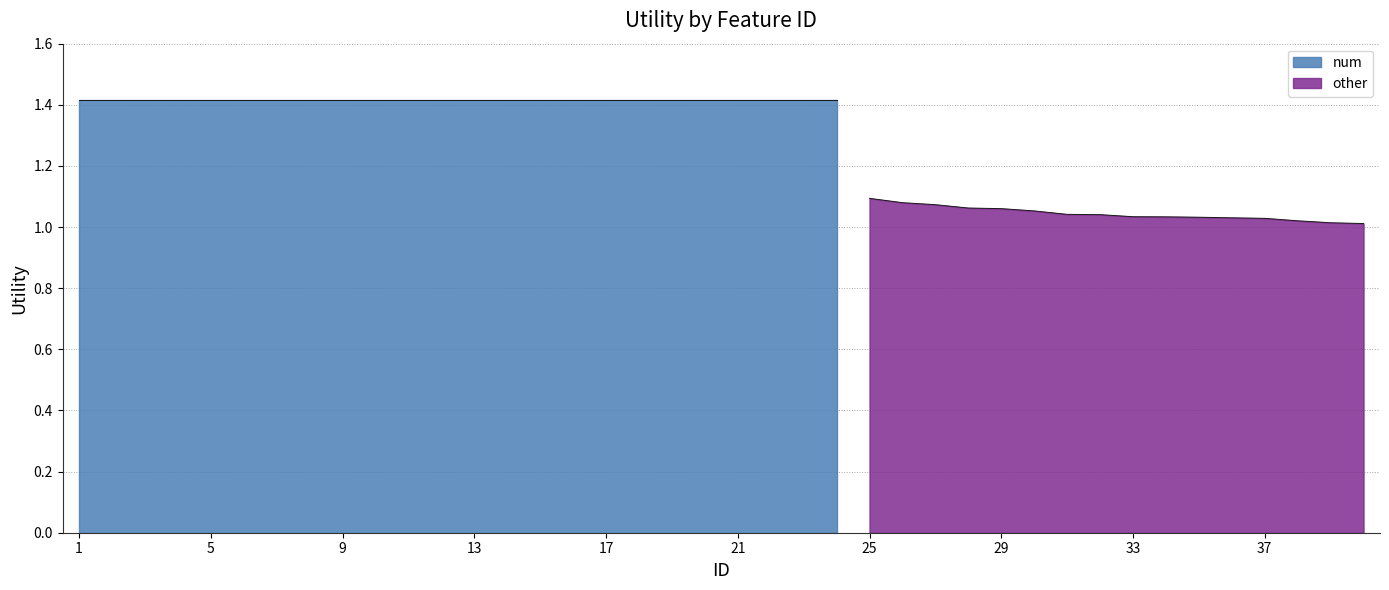

True or false: there are more than 0 points higher than both neighbors.

False